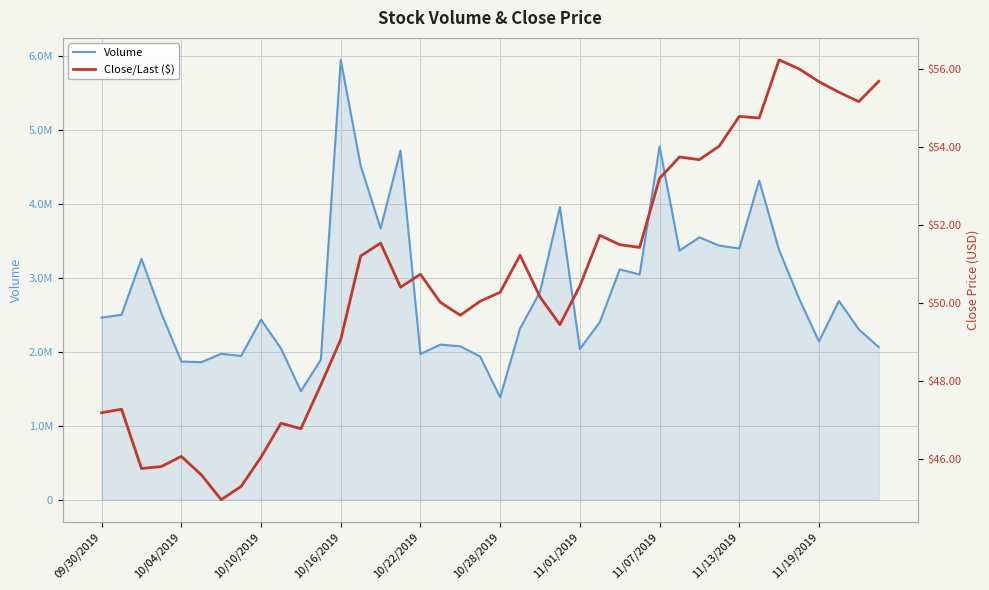

Is the value of Close/Last ($) at 31 greater than the value of Volume at 12?

No